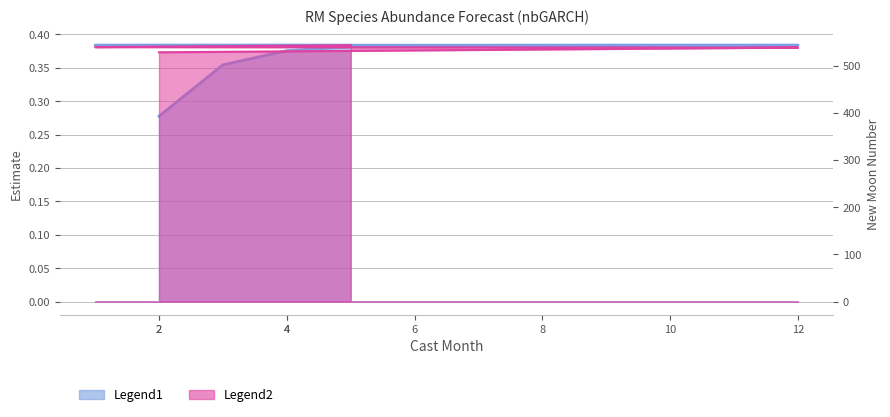

What is the sum of all estimate values?

6.0